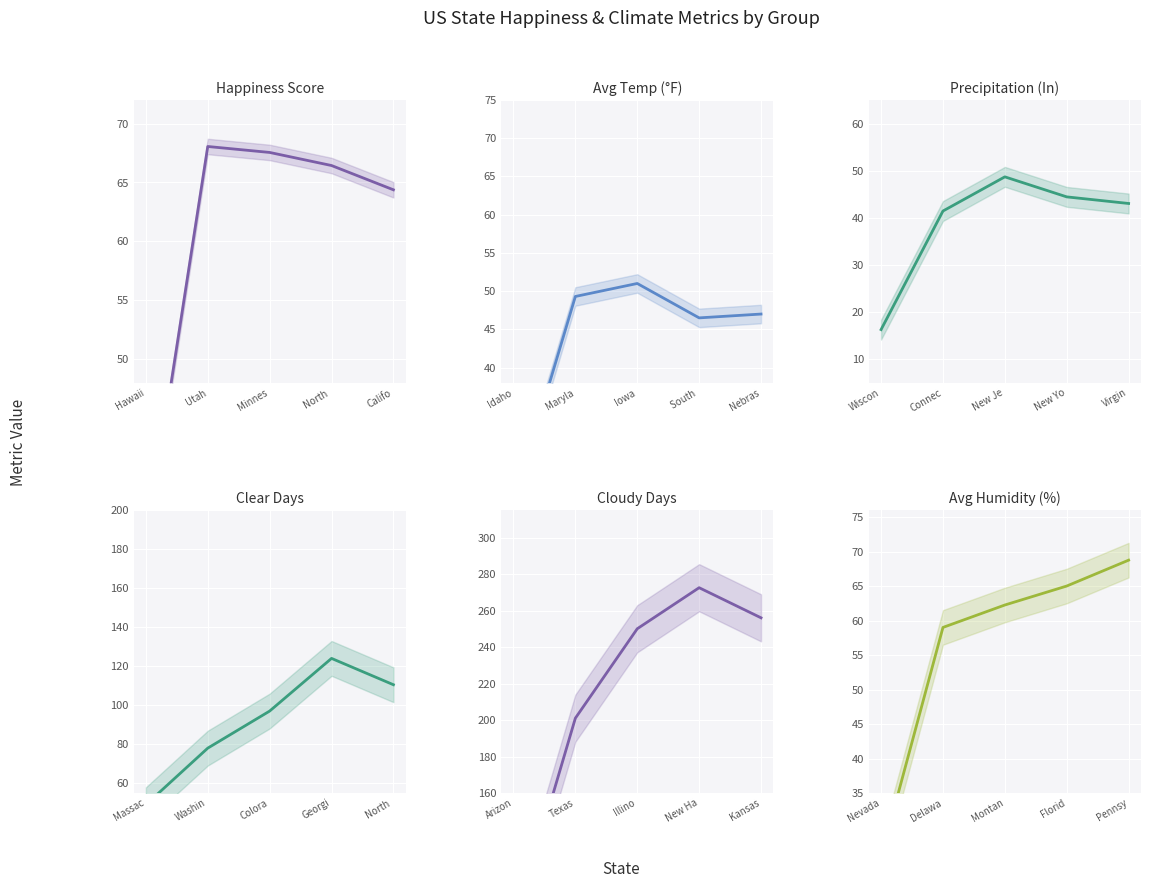

True or false: Cloudy Days and Avg Humidity intersect in this chart.

False